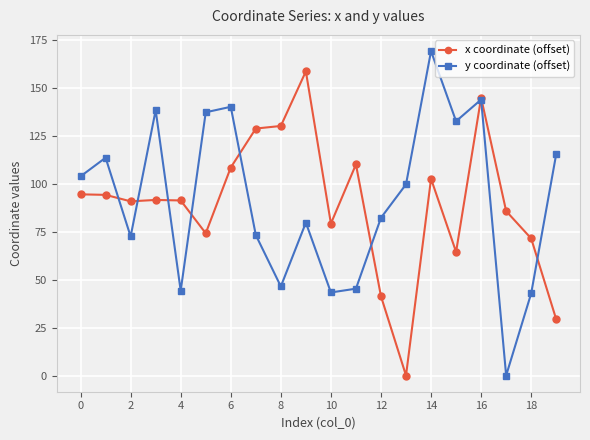

True or false: y coordinate (offset) has more than 2 interior local peaks.

True